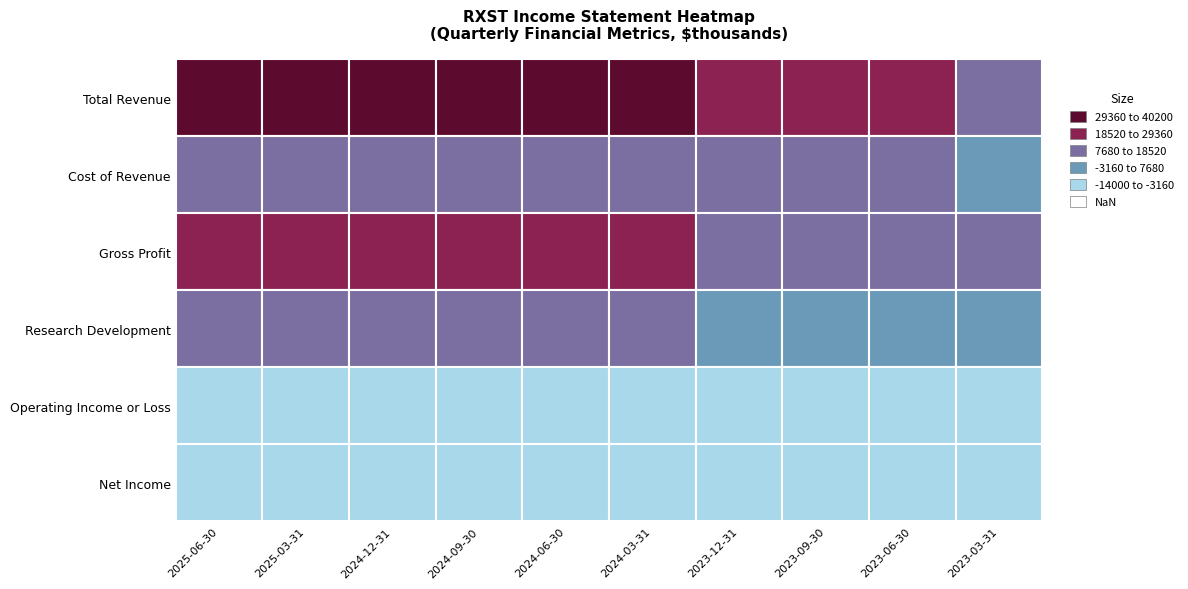

Which has a higher value, 2025-06-30 or 2025-03-31?

2025-03-31